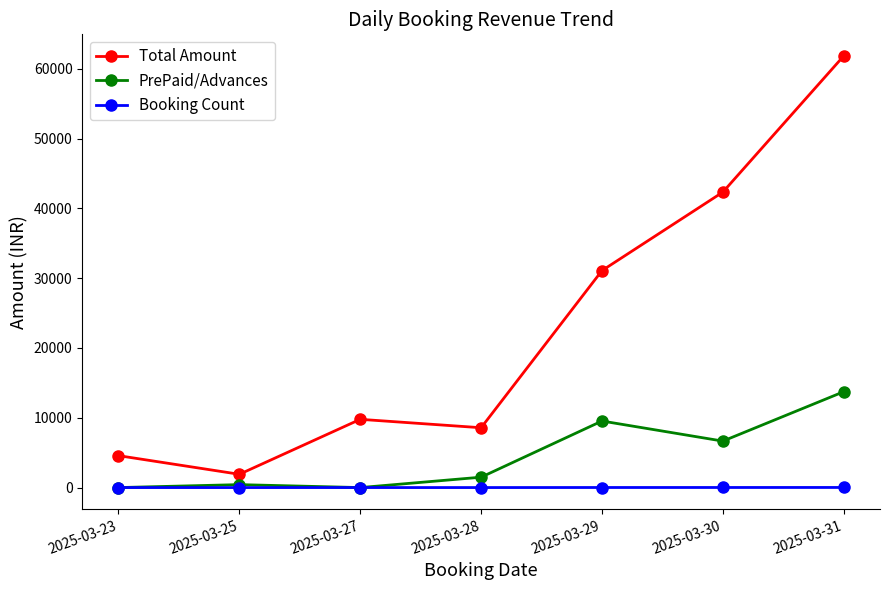

How many values in the Total Amount series are below 9777?

3